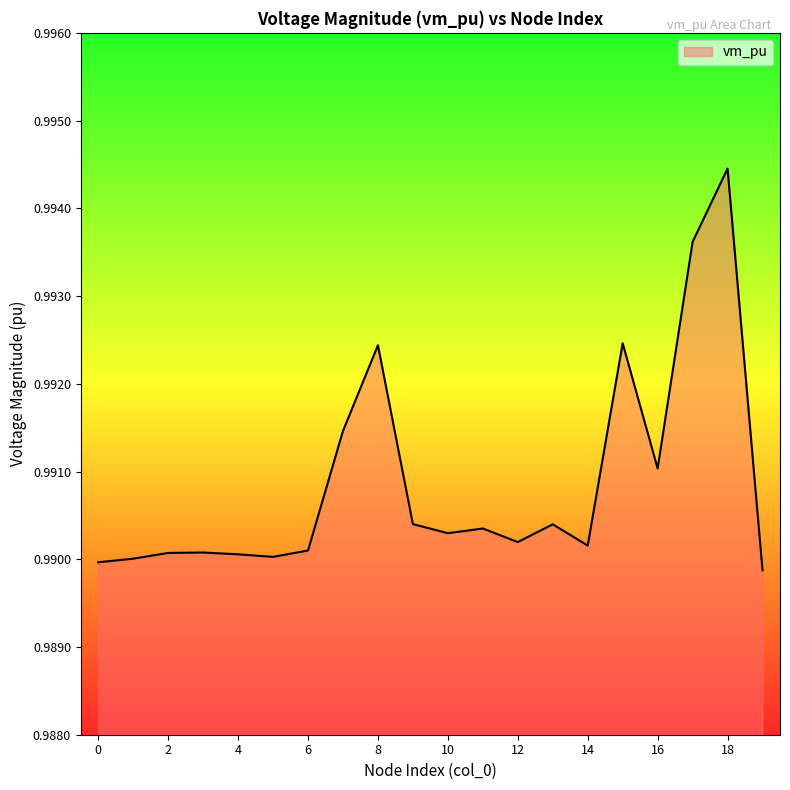

Does the chart display data point markers on the line(s)?

No